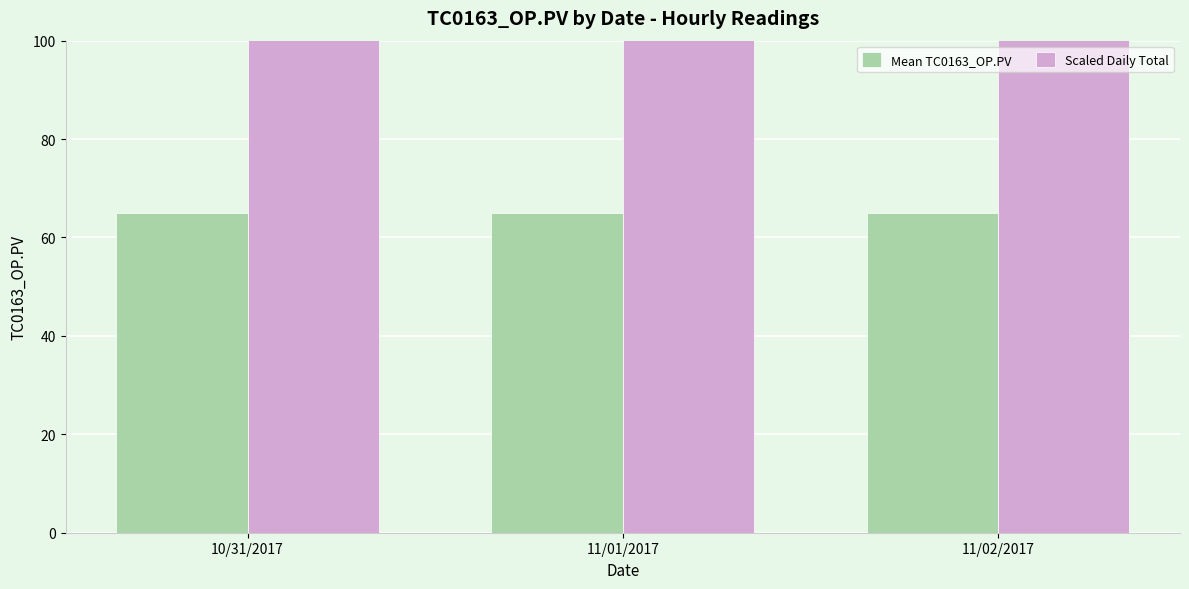

Rank the series at 10/31/2017 from highest to lowest value.

Scaled Daily Total, Mean TC0163_OP.PV